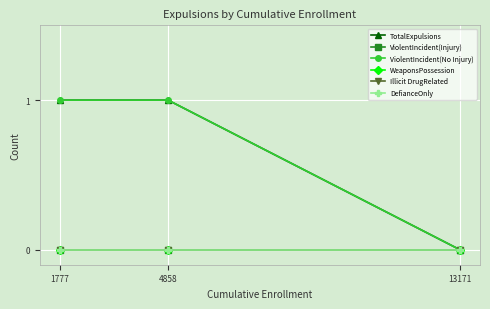

Does the chart display data point markers on the line(s)?

Yes